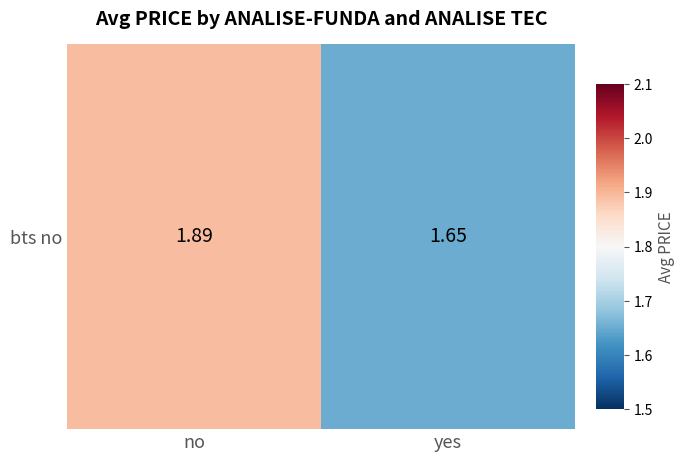

Read the value at yes.

1.7